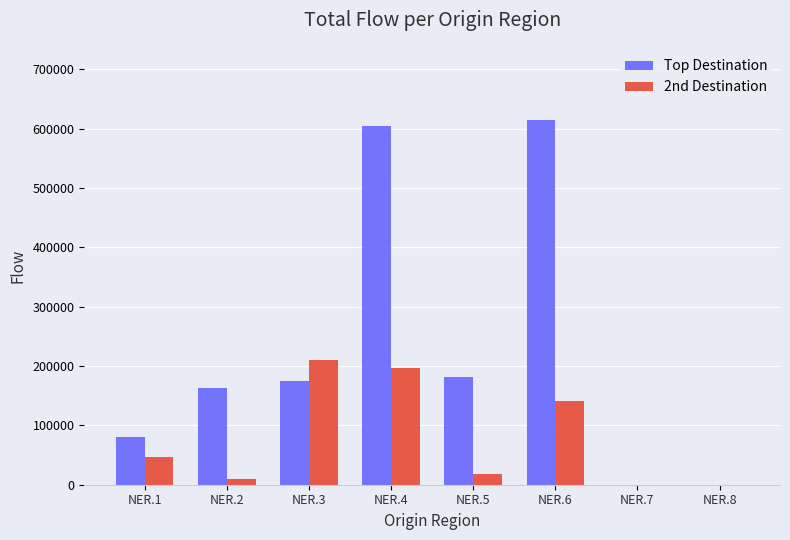

What is the approximate value of Top Destination at NER.2, to the nearest 100?

163500